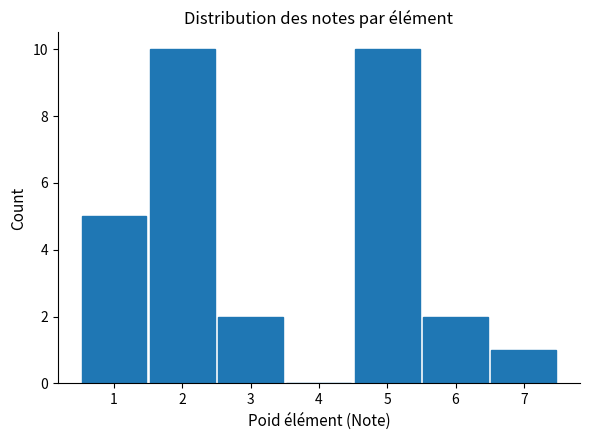

Reading left to right, extract all data points from this chart.

1=5	2=10	3=2	4=0	5=10	6=2	7=1